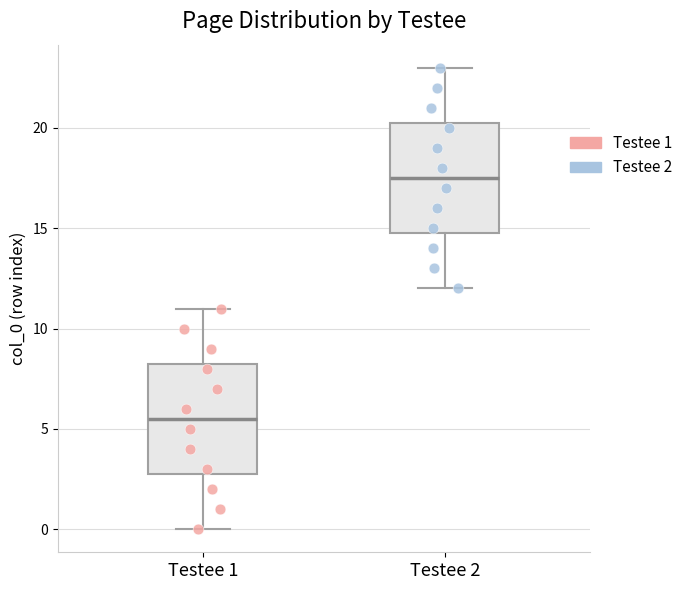

Which box has the highest median line?

Testee 2